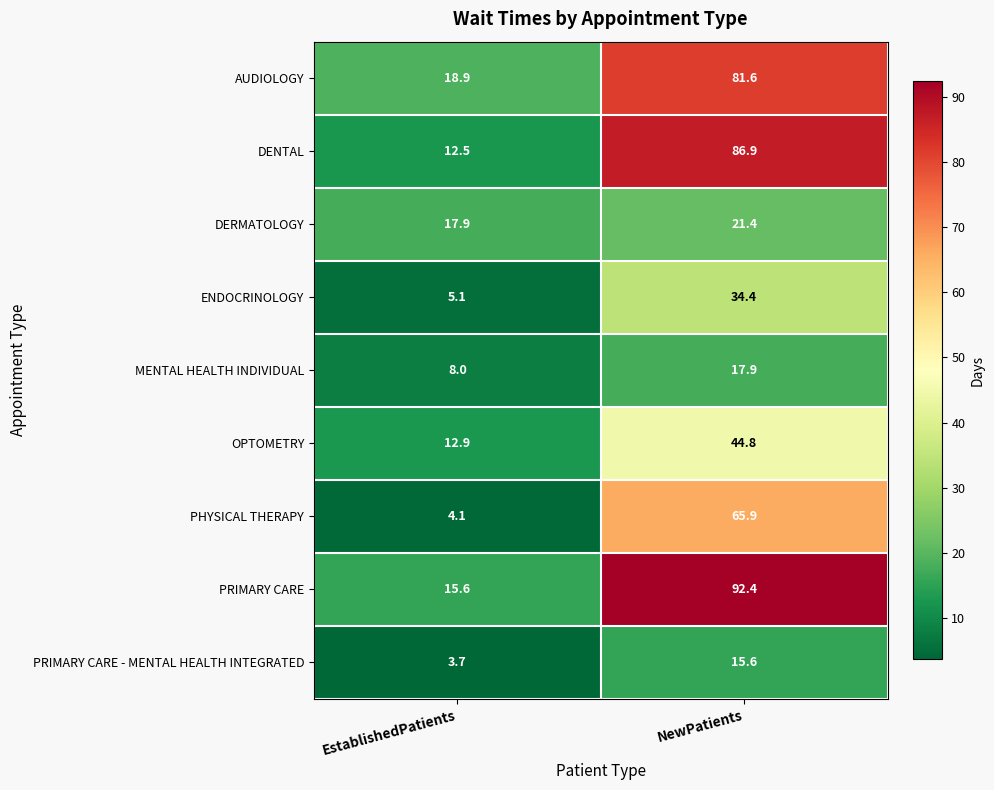

At which category is the sum across all series the highest?

NewPatients